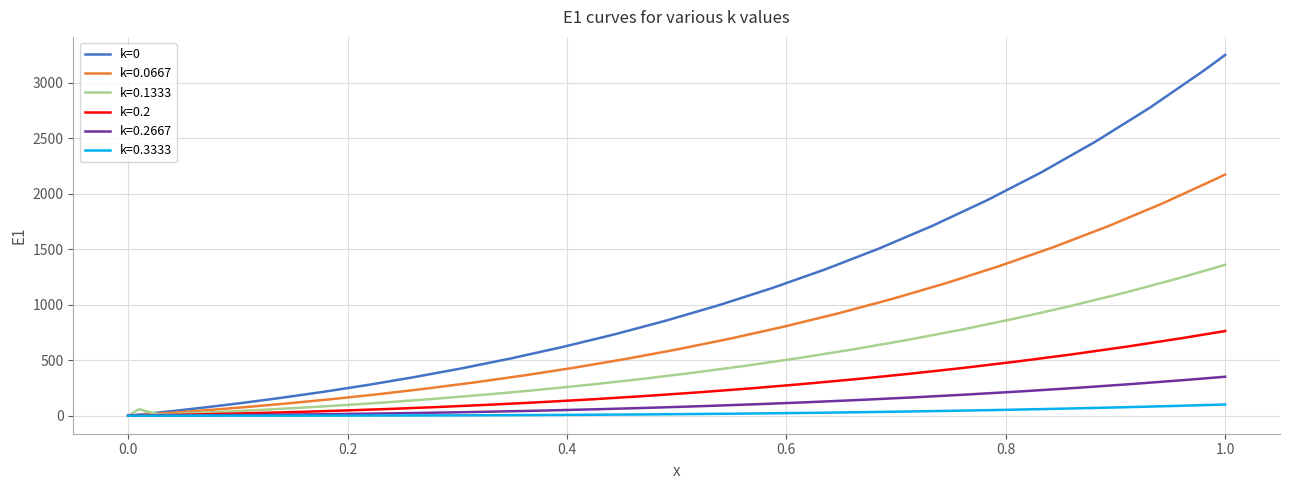

What is the maximum value for k=0?

3251.6